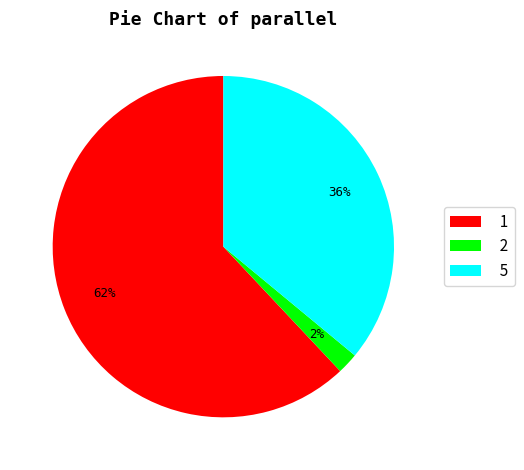

How many segments does this pie chart have?

3